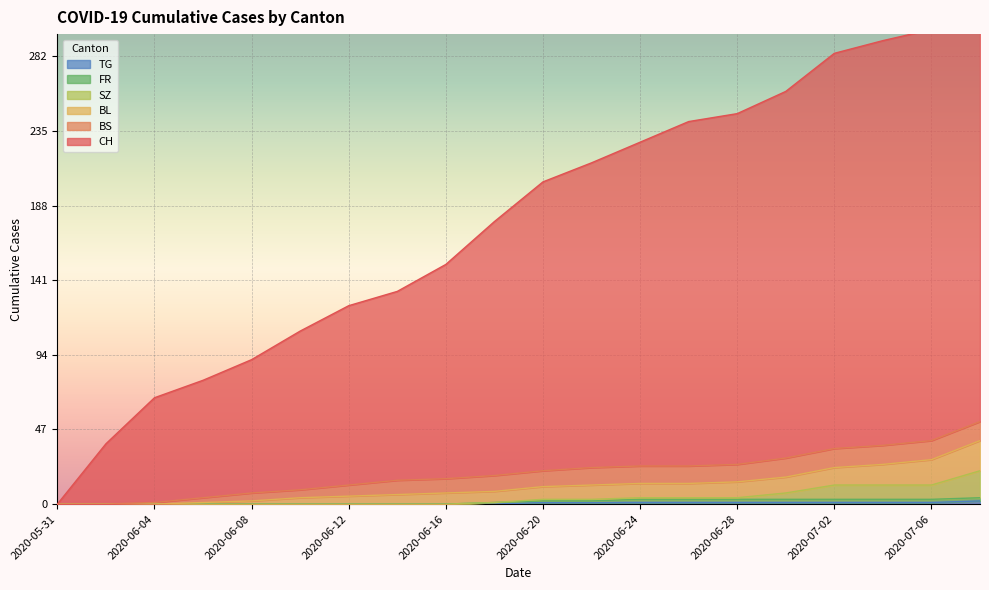

True or false: FR and SZ cross at least once.

False